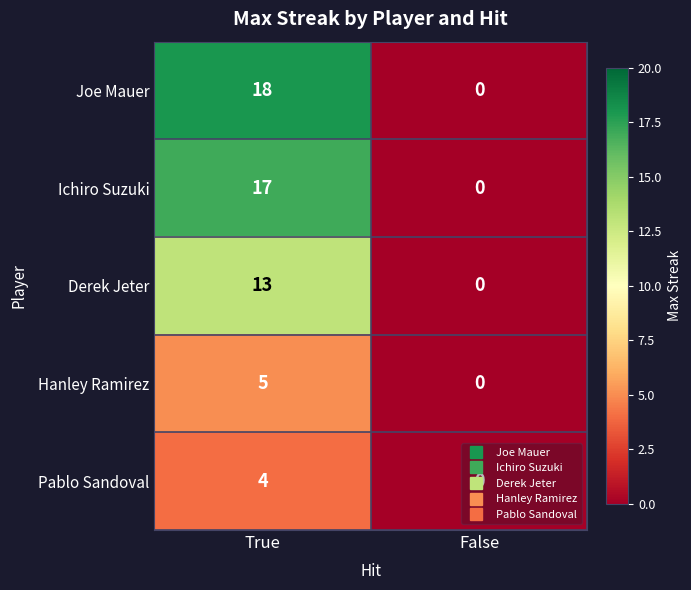

List the series in order of their peak value, lowest first.

Pablo Sandoval, Hanley Ramirez, Derek Jeter, Ichiro Suzuki, Joe Mauer